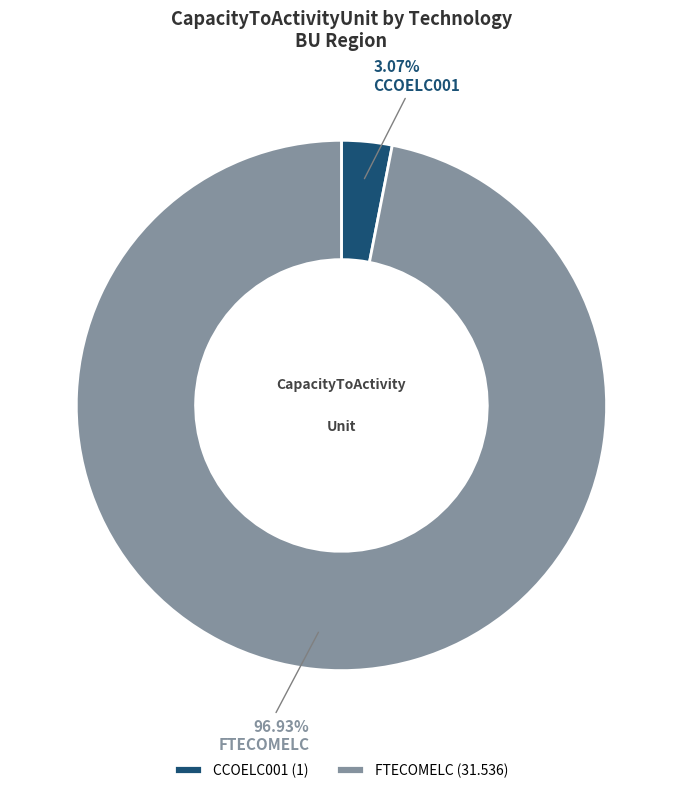

How many slices are in this pie chart?

2